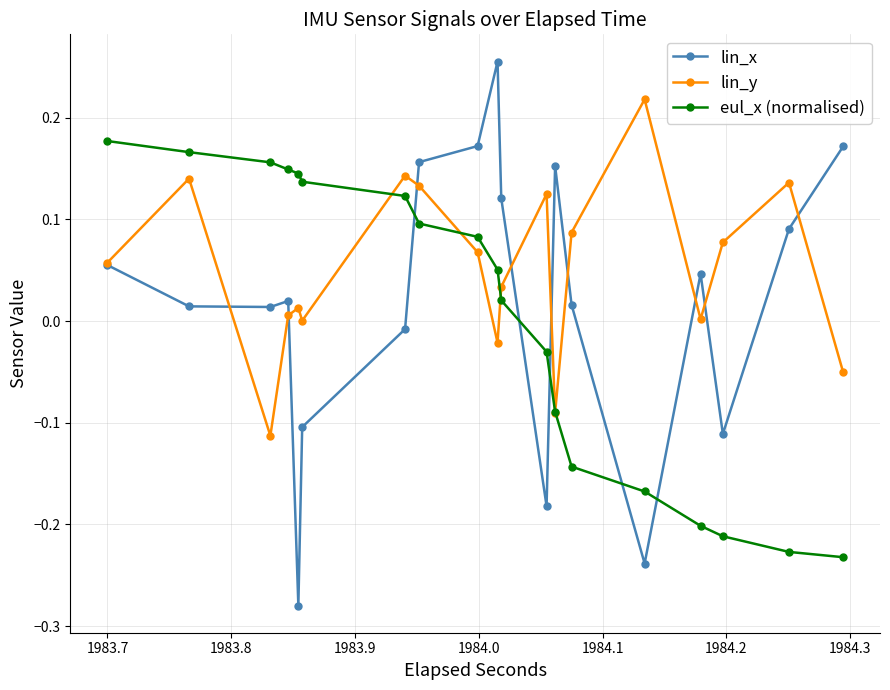

True or false: eul_x (normalised) and lin_x cross at least once.

True